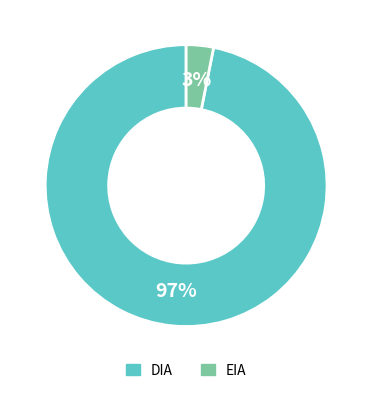

True or false: DIA accounts for 97% of the total.

True